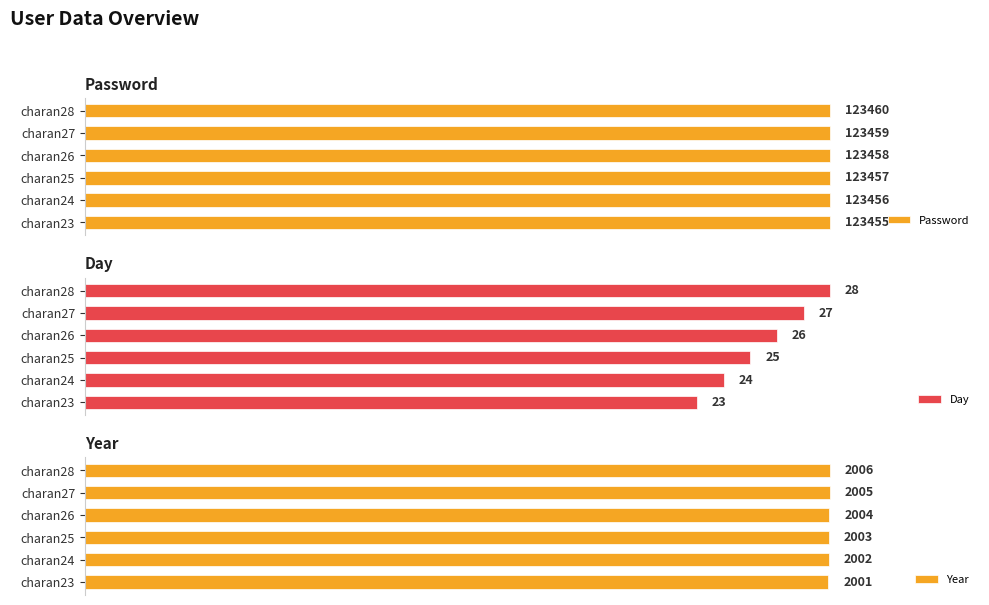

How many bars are there in each group?

3